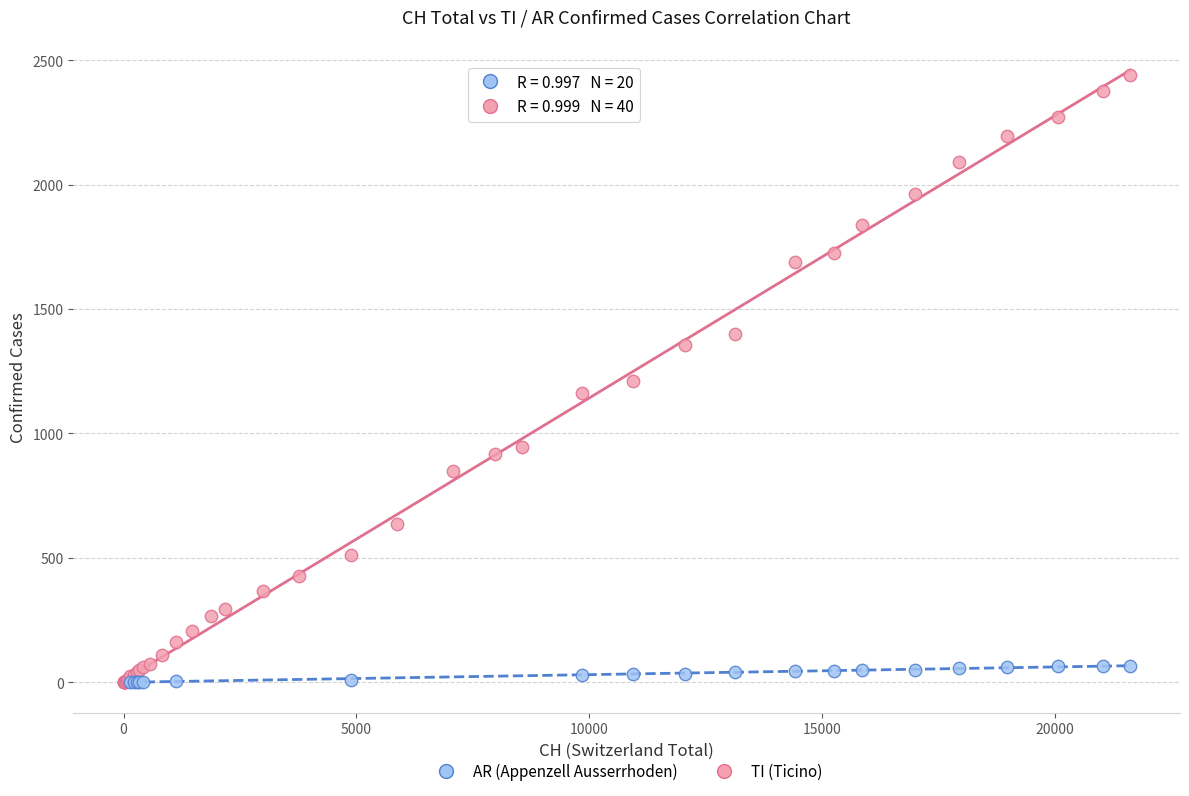

Which series has the widest spread of Y values?

TI (Ticino)